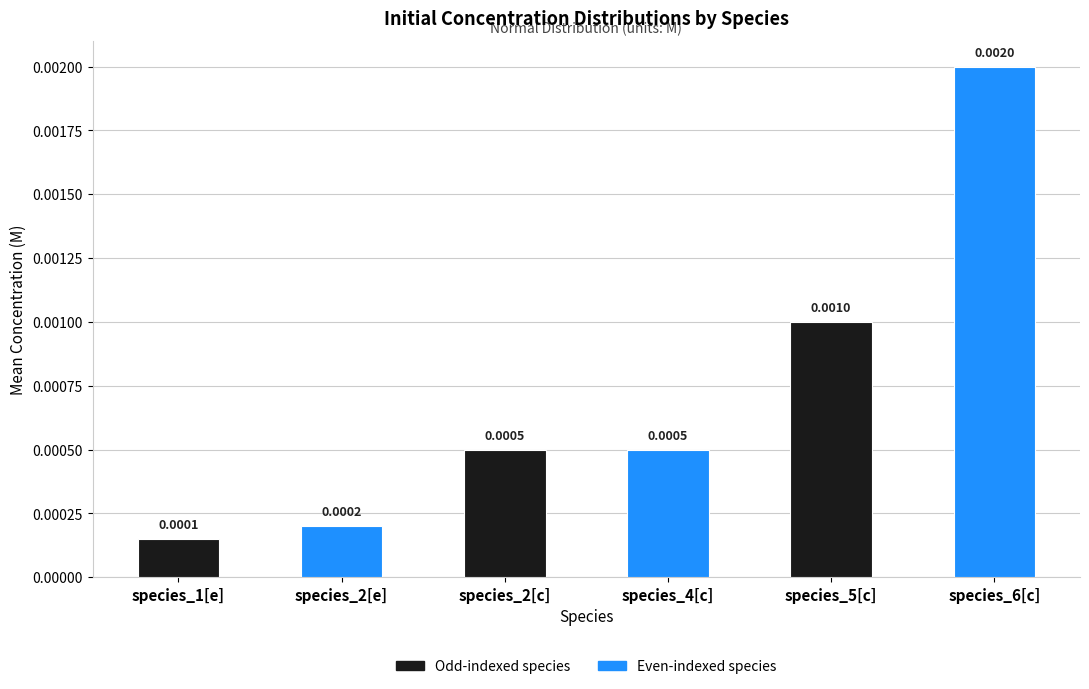

Between species_2[c] and species_1[e], which is larger?

species_2[c]